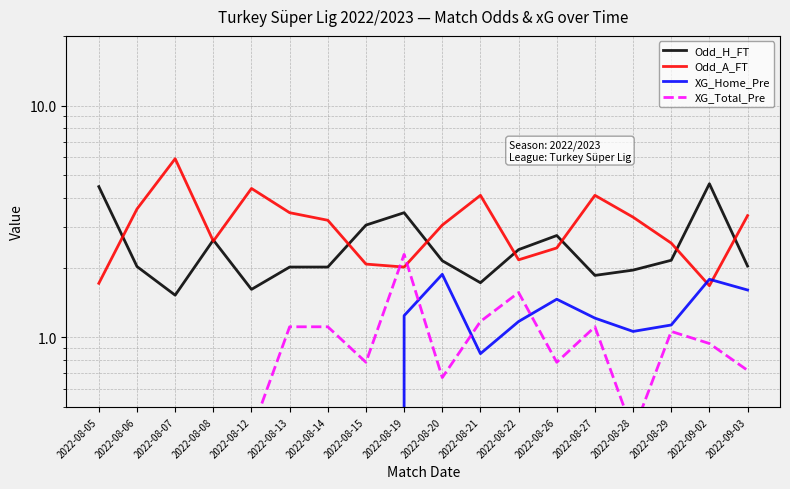

What are all the series names shown in the legend?

Odd_H_FT, Odd_A_FT, XG_Home_Pre, XG_Total_Pre